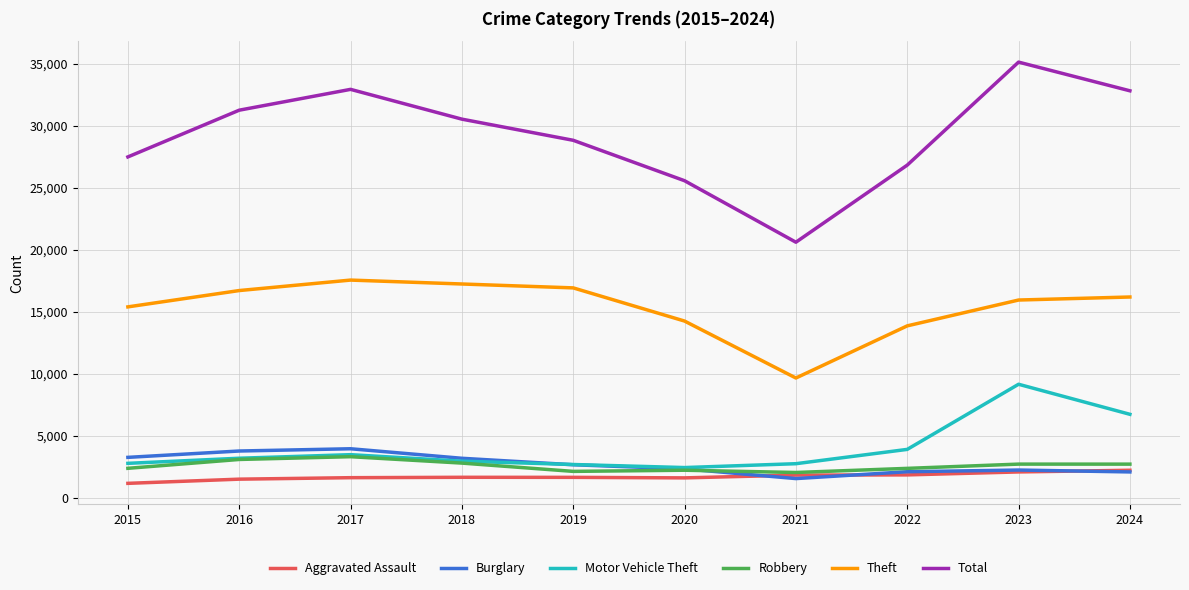

Is it true that Robbery equals 3525 at 2015?

False